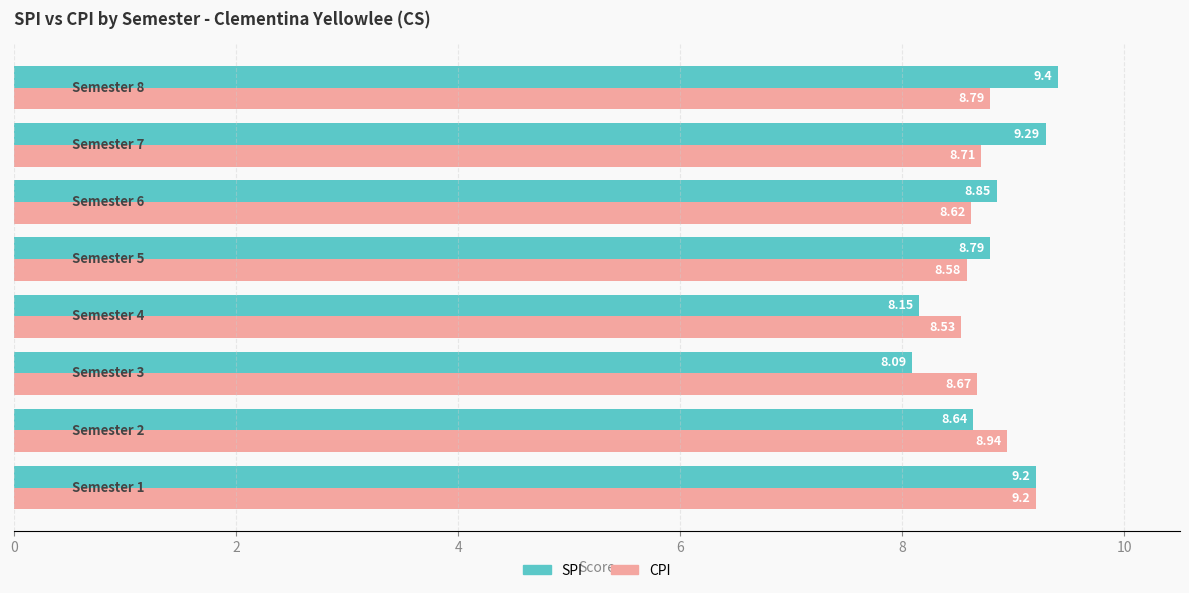

What is the difference between the second highest and second lowest values in the CPI series?

0.4